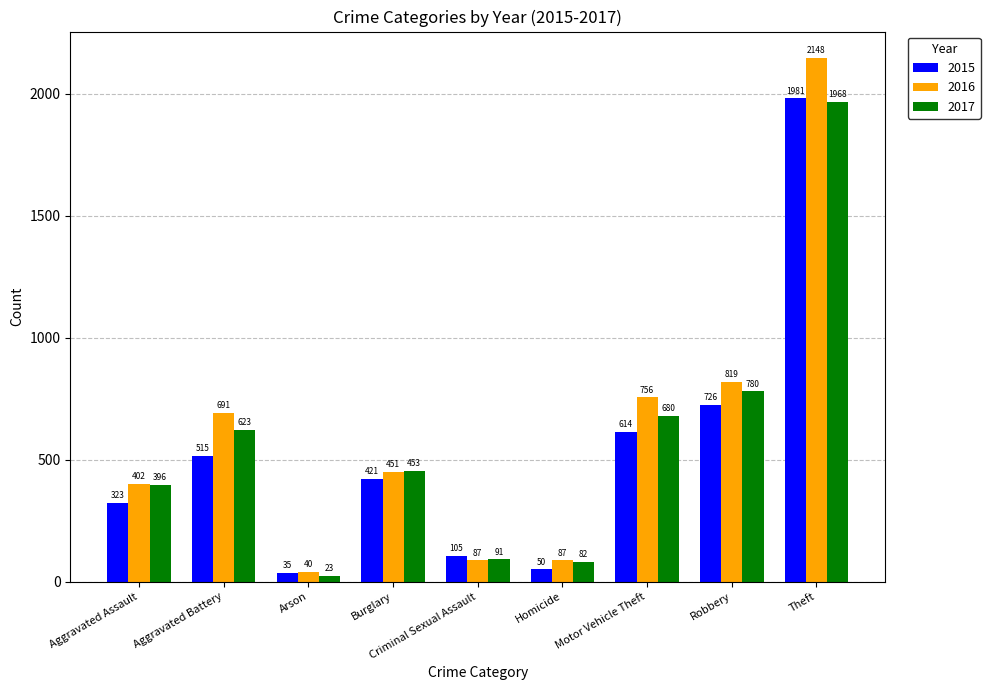

Which series has the widest spread of values?

2016